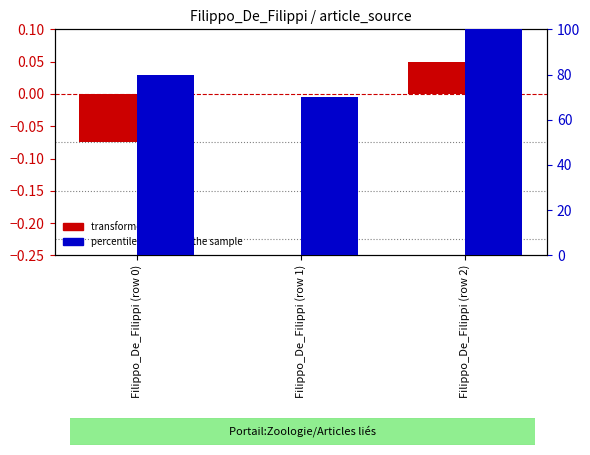

How many transformed count values are between 0 and 1?

2